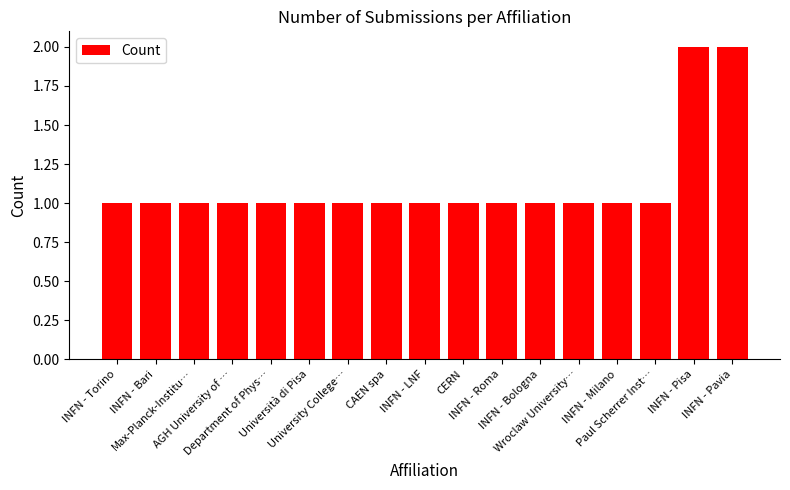

What is the value of the 16th bar from the left?

2